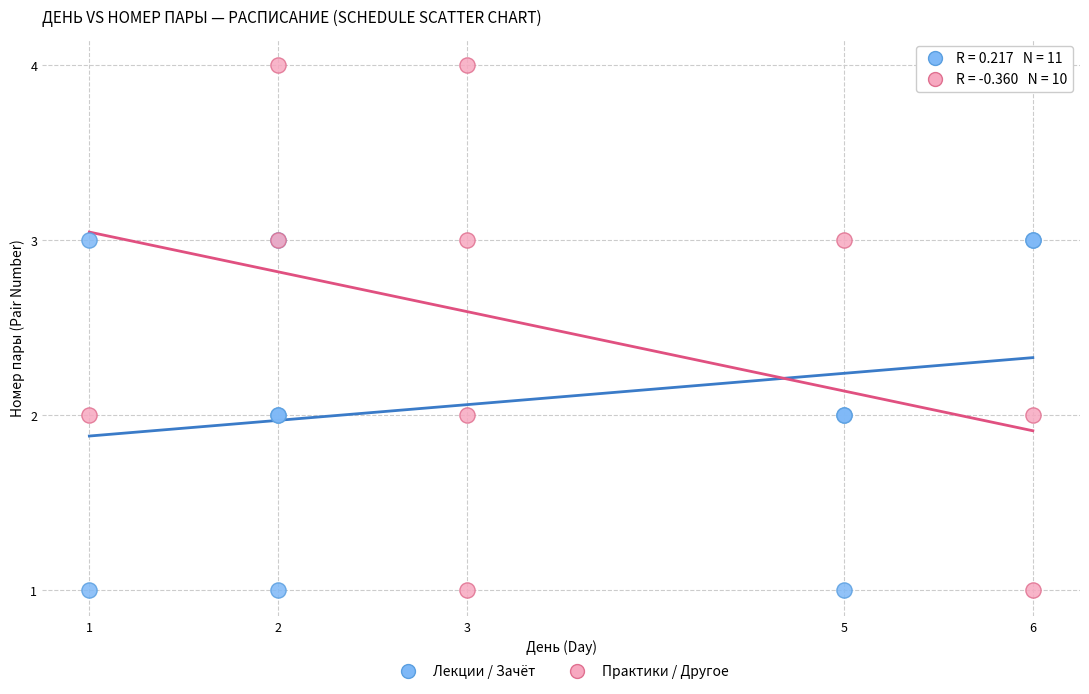

Which series has the widest spread of Y values?

Практики / Другое